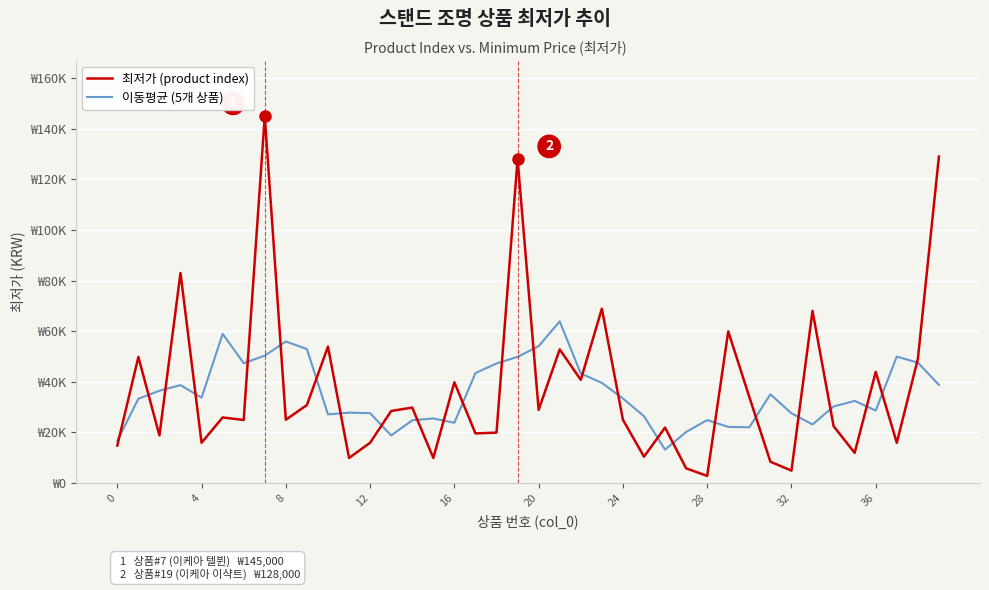

What are all the series names shown in the legend?

최저가 (product index), 이동평균 (5개 상품)